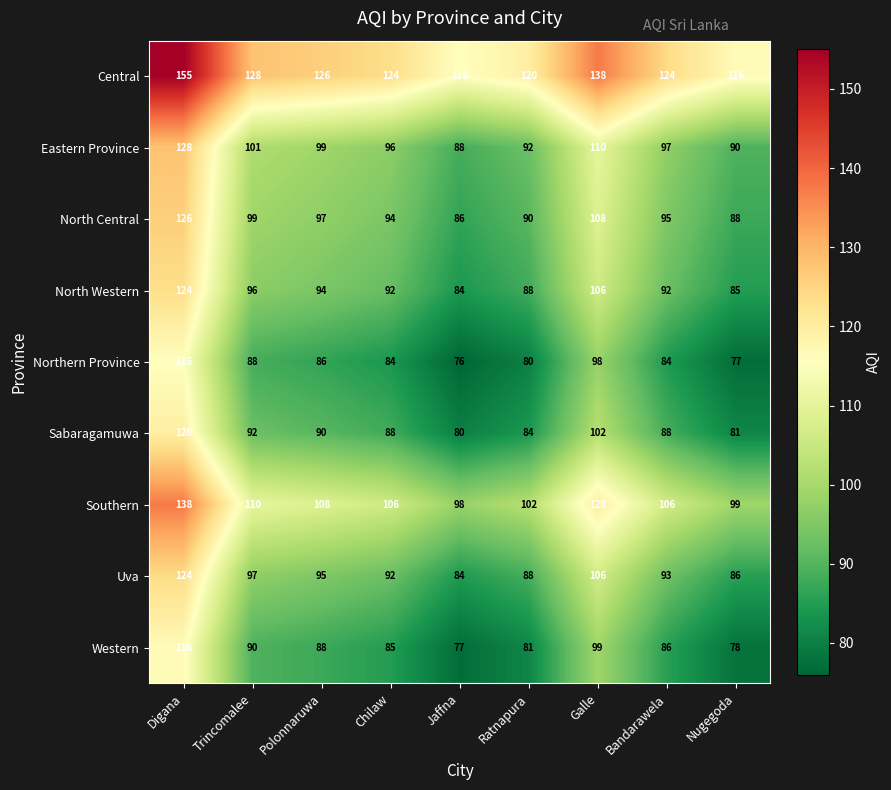

The value of Uva at Galle is 33. True or false?

False